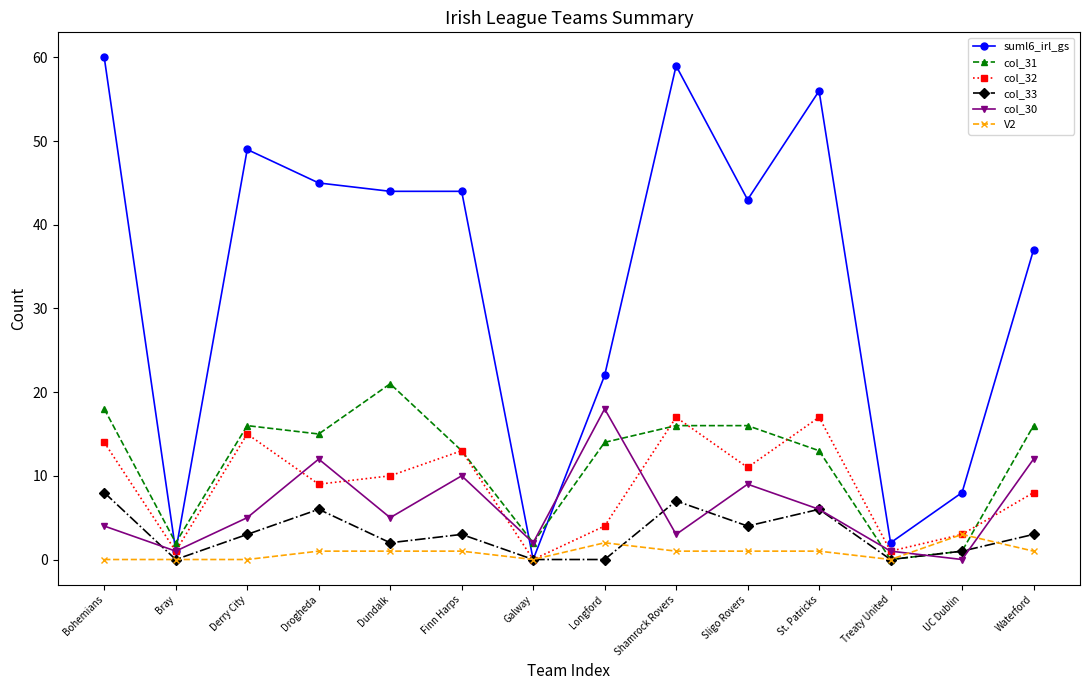

At how many categories does at least one series exceed 55?

3